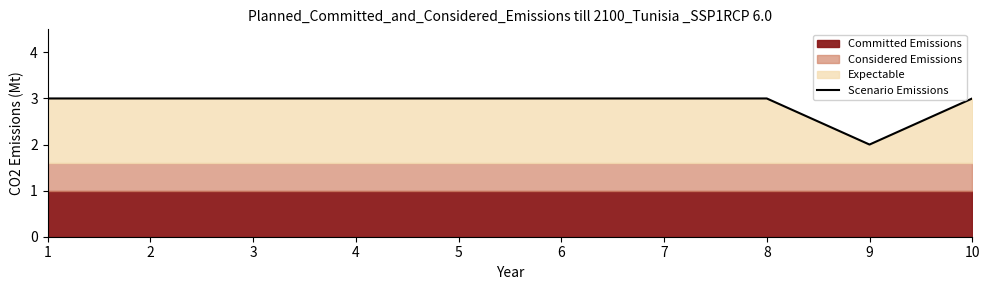

List the labels in order of value, smallest first.

9, 1, 2, 3, 4, 5, 6, 7, 8, 10